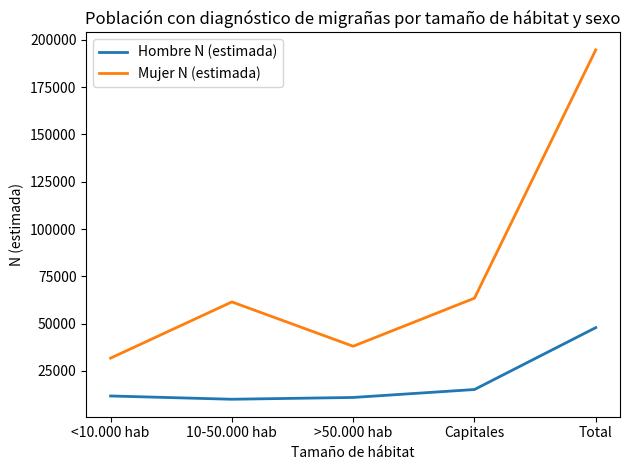

What is the highest value of the Hombre N (estimada) series?

47875